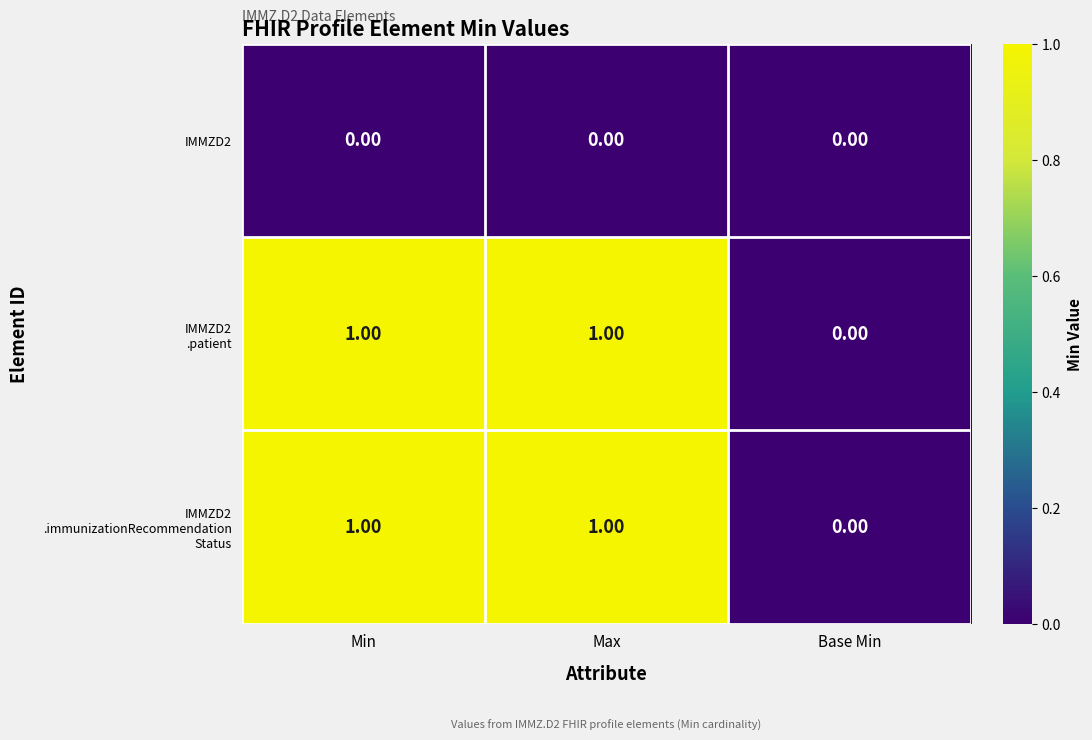

How many categories are shown in the chart?

3